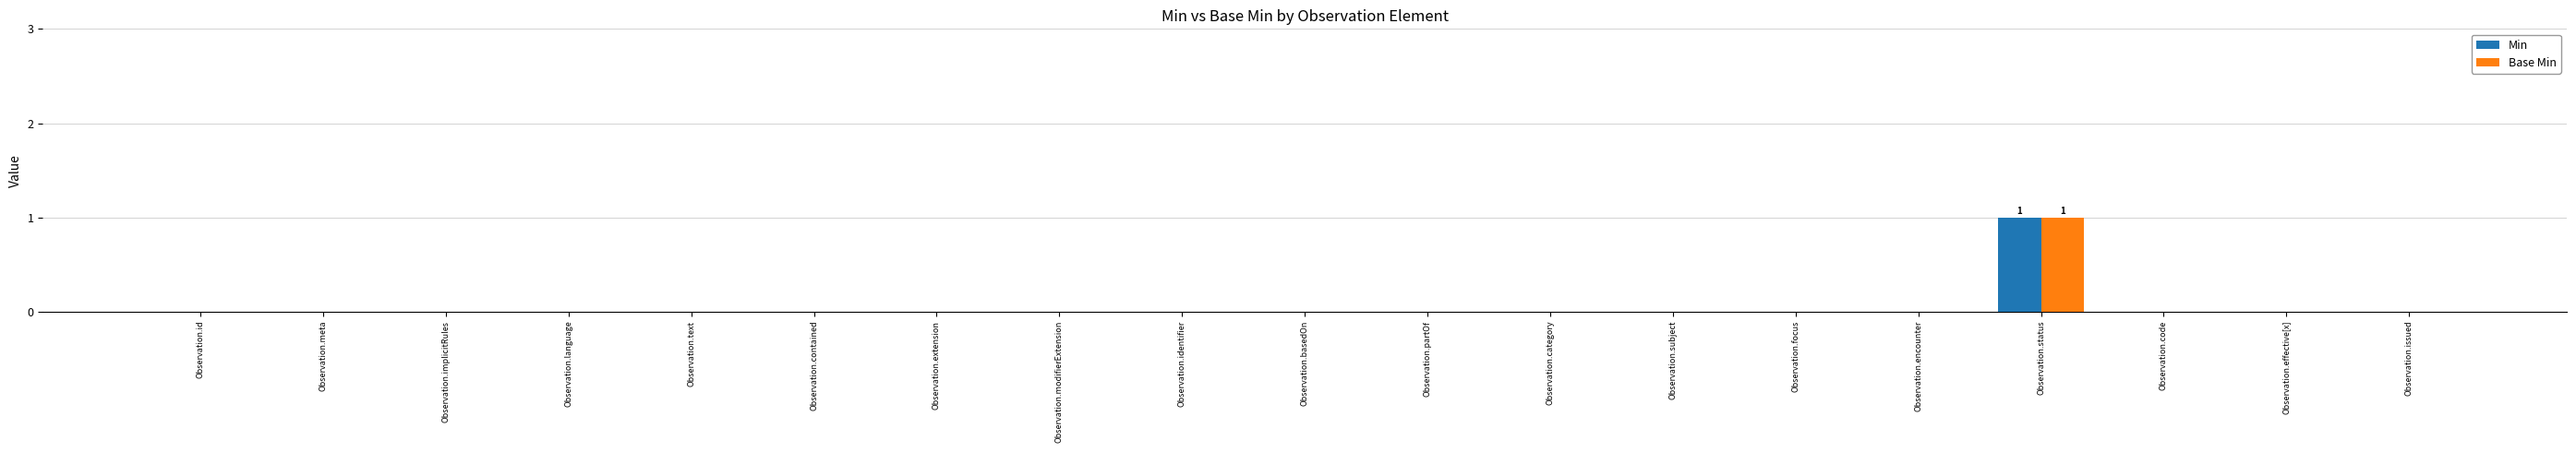

How many Min values are between 0 and 1?

19